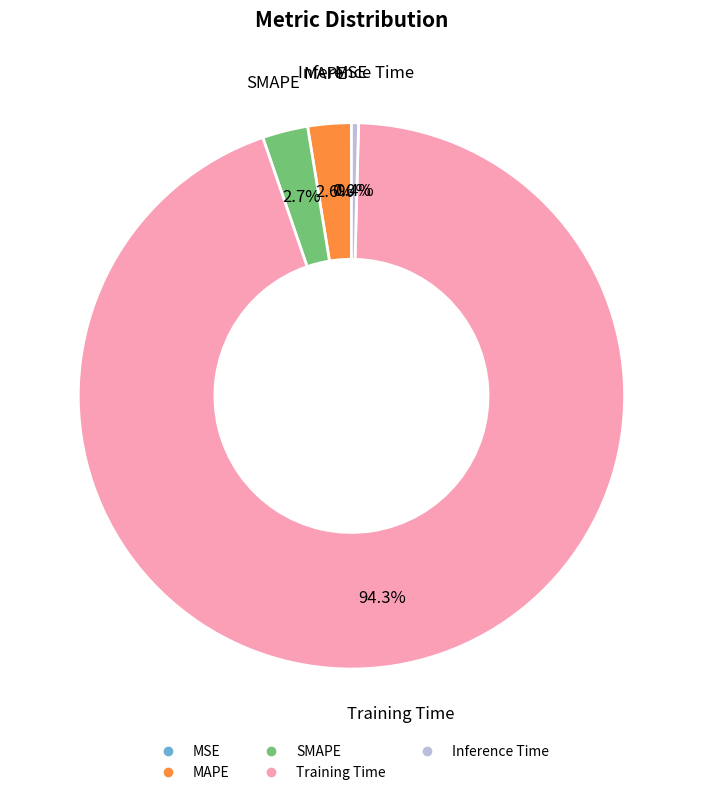

Is Training Time the majority of the pie?

Yes